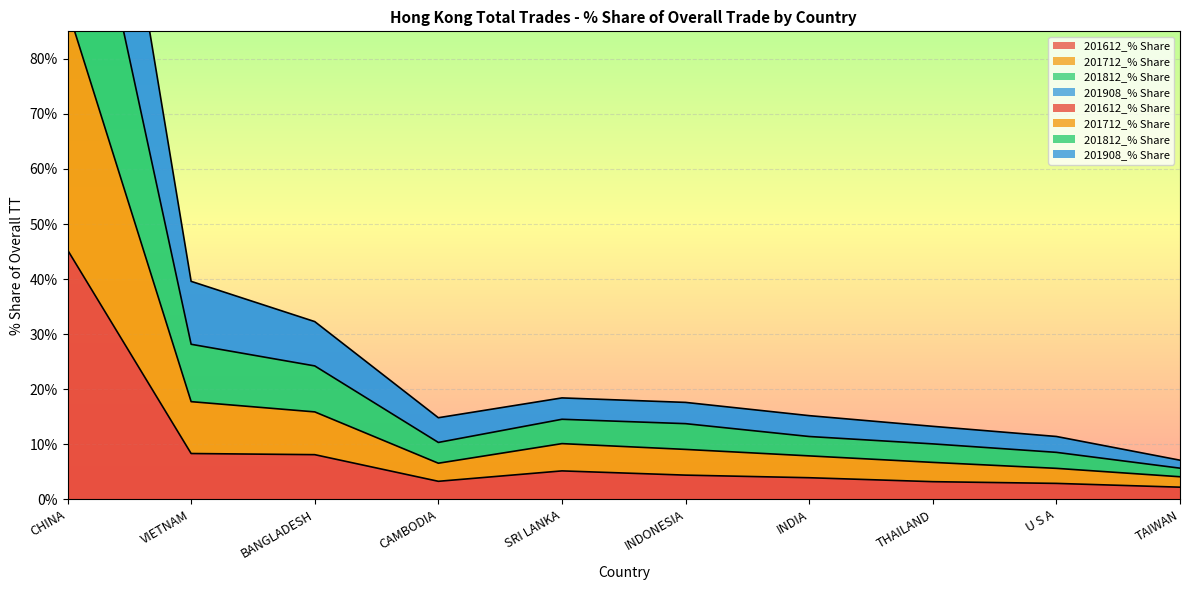

How many interior local peaks does the 201812_% Share series have?

1